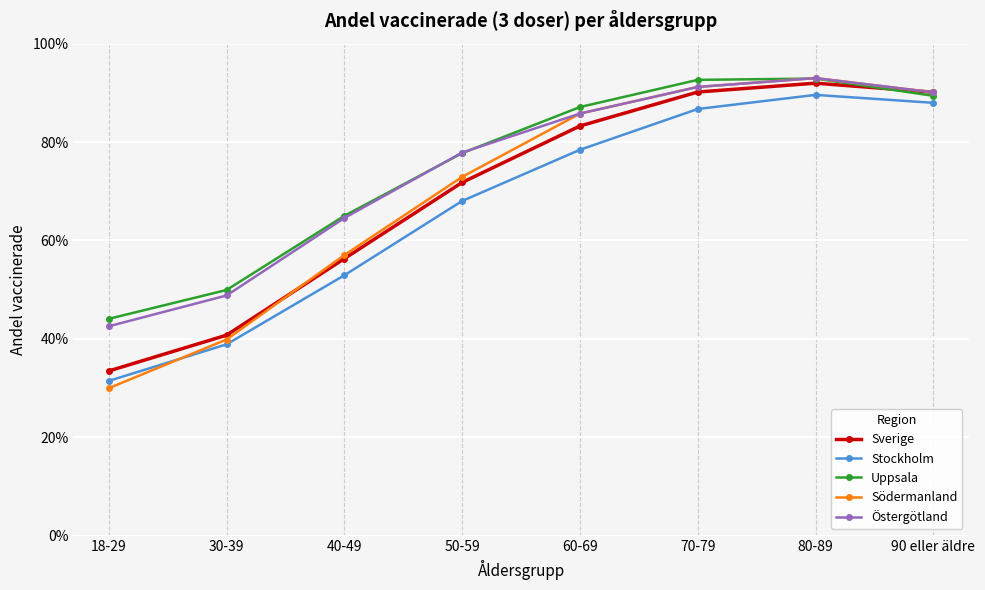

Reading right to left, what are all the values shown in this chart?

Sverige: 90 eller äldre=0.9	80-89=0.9	70-79=0.9	60-69=0.8	50-59=0.7	40-49=0.6	30-39=0.4	18-29=0.3
Stockholm: 90 eller äldre=0.9	80-89=0.9	70-79=0.9	60-69=0.8	50-59=0.7	40-49=0.5	30-39=0.4	18-29=0.3
Uppsala: 90 eller äldre=0.9	80-89=0.9	70-79=0.9	60-69=0.9	50-59=0.8	40-49=0.6	30-39=0.5	18-29=0.4
Södermanland: 90 eller äldre=0.9	80-89=0.9	70-79=0.9	60-69=0.9	50-59=0.7	40-49=0.6	30-39=0.4	18-29=0.3
Östergötland: 90 eller äldre=0.9	80-89=0.9	70-79=0.9	60-69=0.9	50-59=0.8	40-49=0.6	30-39=0.5	18-29=0.4